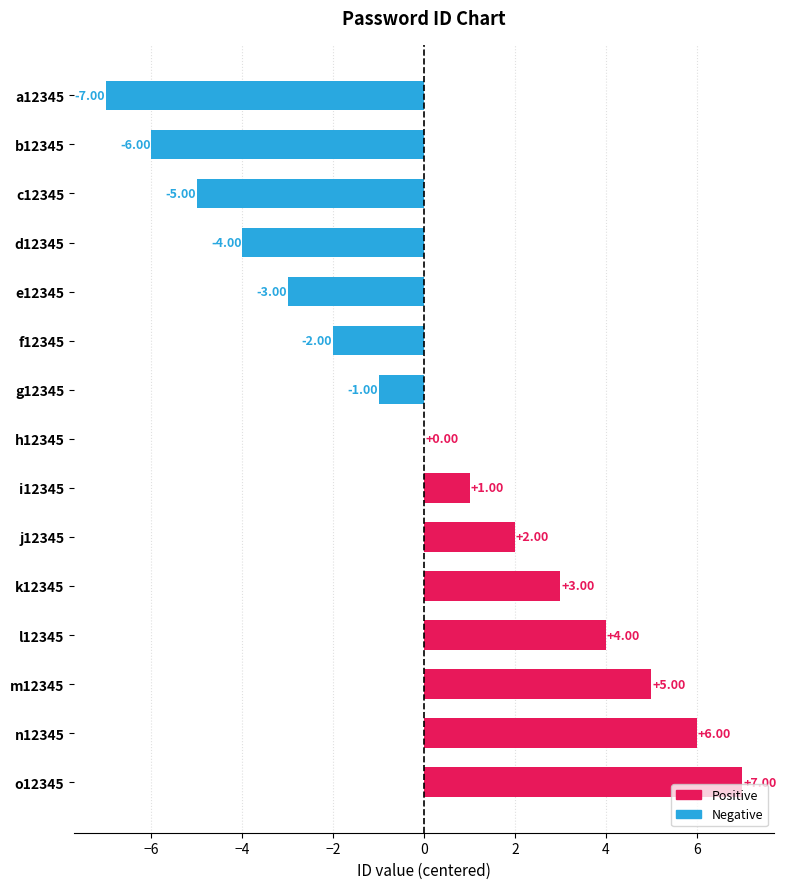

What is the sum of the values at h12345 and m12345?

5